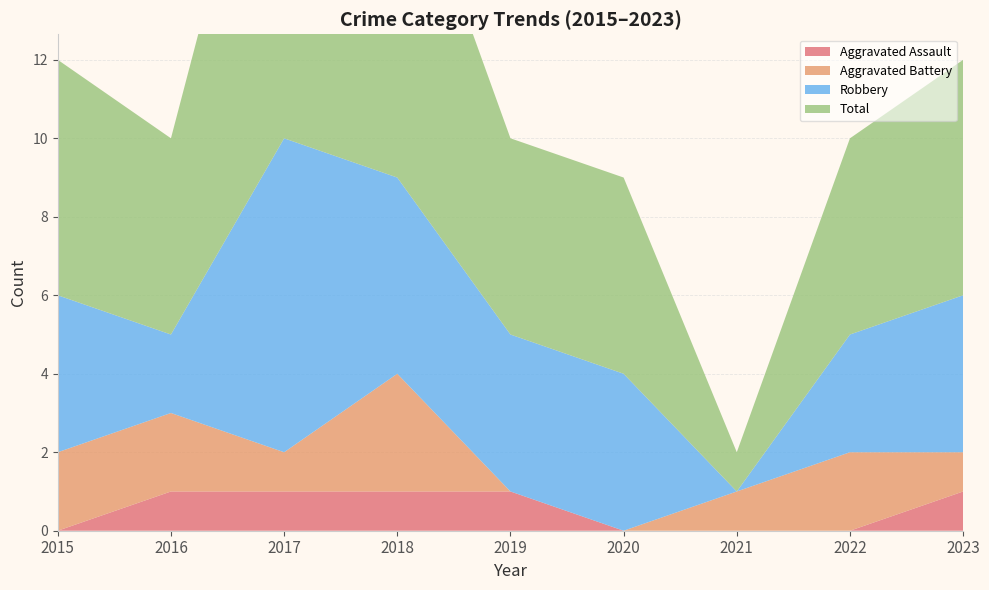

Reading right to left, list all the values displayed in this chart.

Aggravated Assault: 2023=1	2022=0	2021=0	2020=0	2019=1	2018=1	2017=1	2016=1	2015=0
Aggravated Battery: 2023=1	2022=2	2021=1	2020=0	2019=0	2018=3	2017=1	2016=2	2015=2
Robbery: 2023=4	2022=3	2021=0	2020=4	2019=4	2018=5	2017=8	2016=2	2015=4
Total: 2023=6	2022=5	2021=1	2020=5	2019=5	2018=9	2017=11	2016=5	2015=6